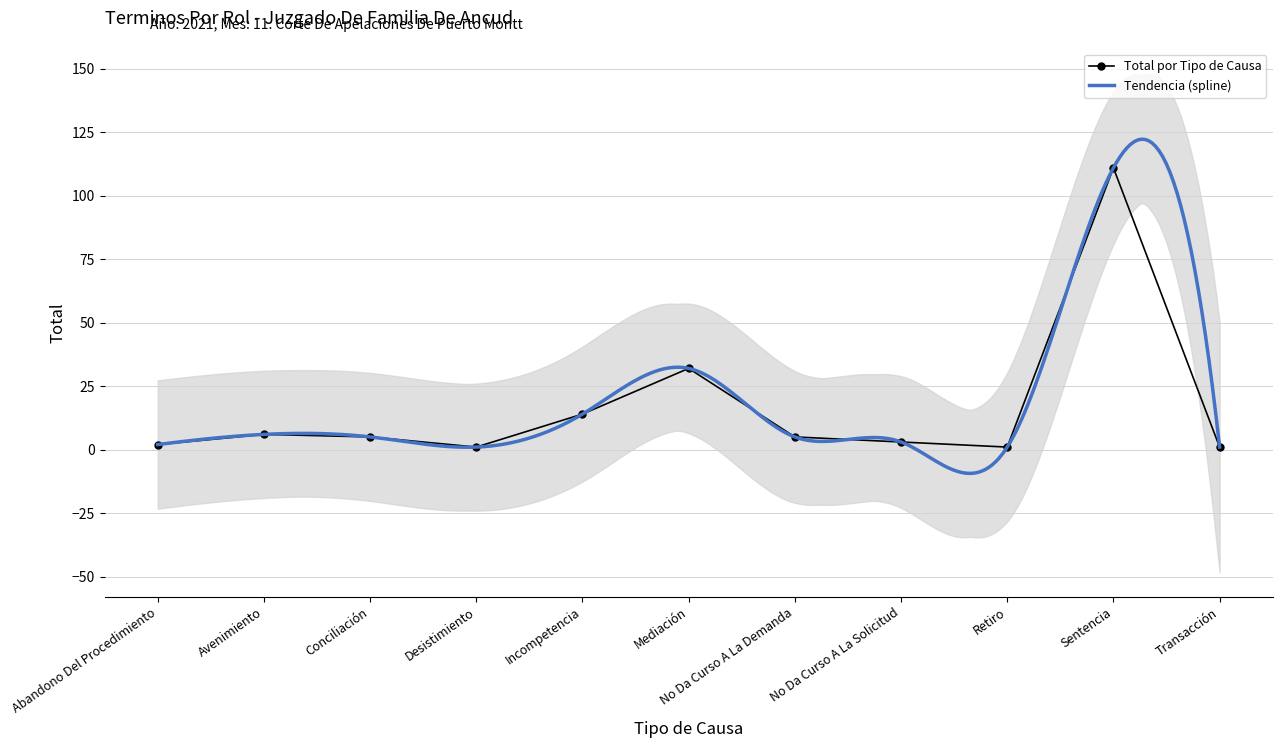

Rank the categories by value from lowest to highest.

Desistimiento, Retiro, Transacción, Abandono Del Procedimiento, No Da Curso A La Solicitud, Conciliación, No Da Curso A La Demanda, Avenimiento, Incompetencia, Mediación, Sentencia